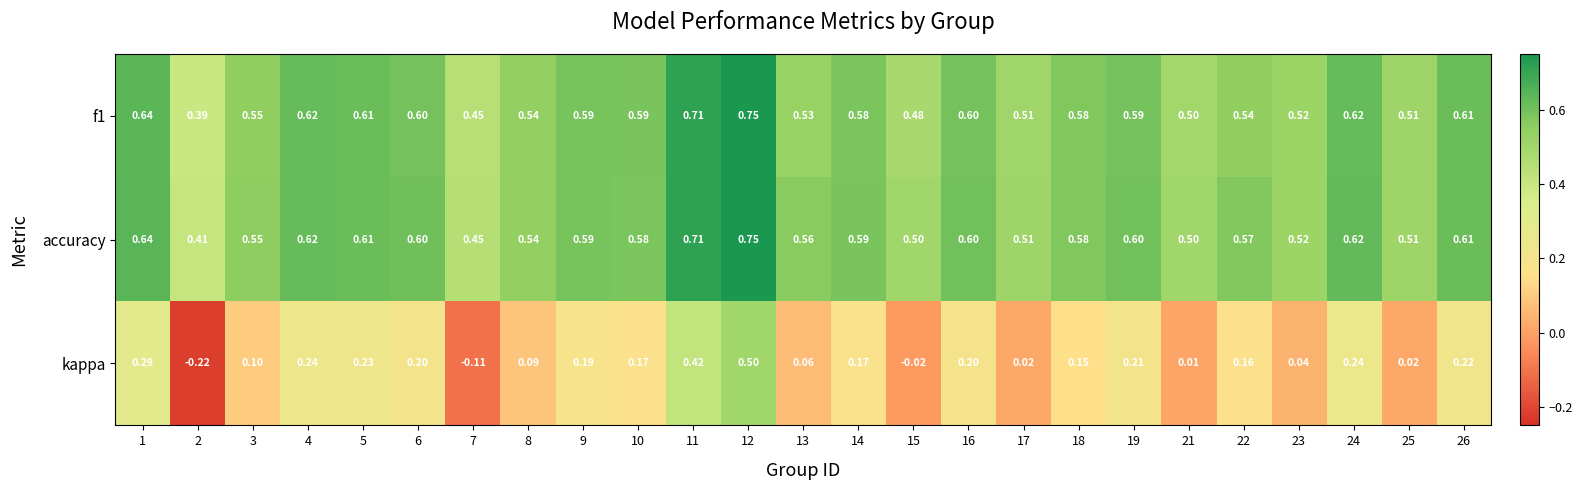

At which category does the chart reach its minimum across all series?

2